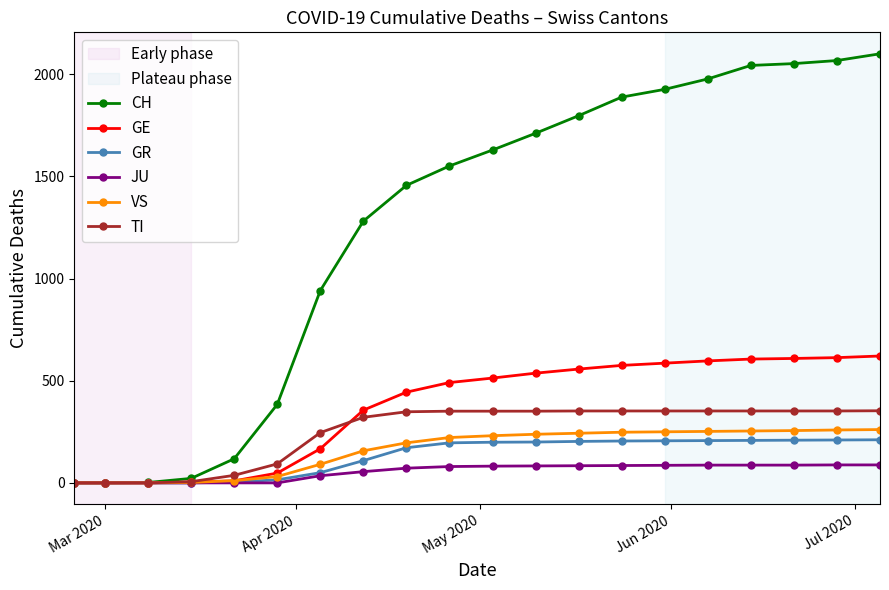

Which series has the largest range (max minus min)?

CH